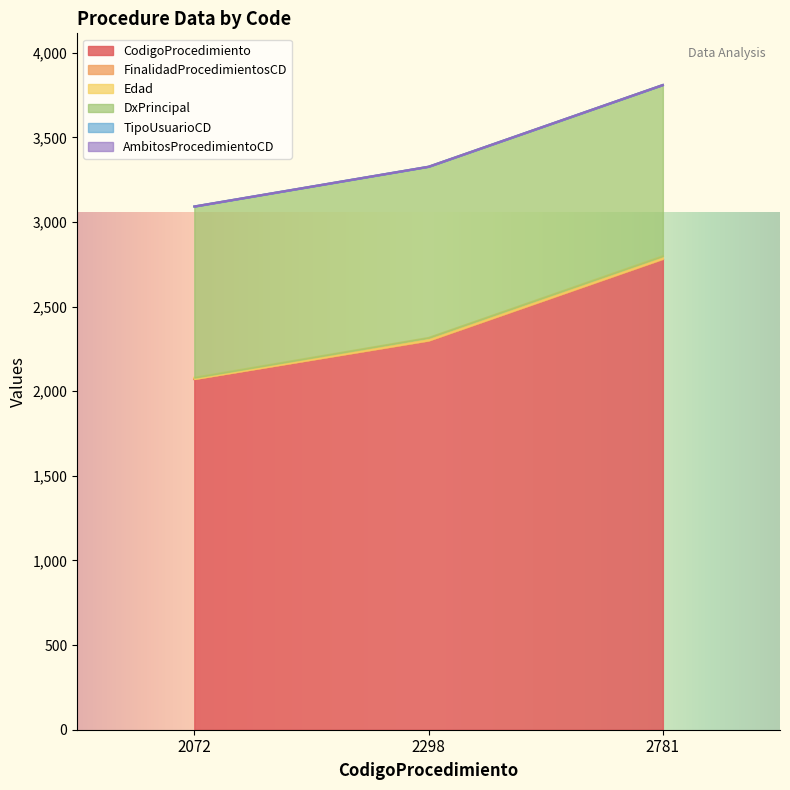

What is the sum of the FinalidadProcedimientosCD values at 2298 and 2072?

4